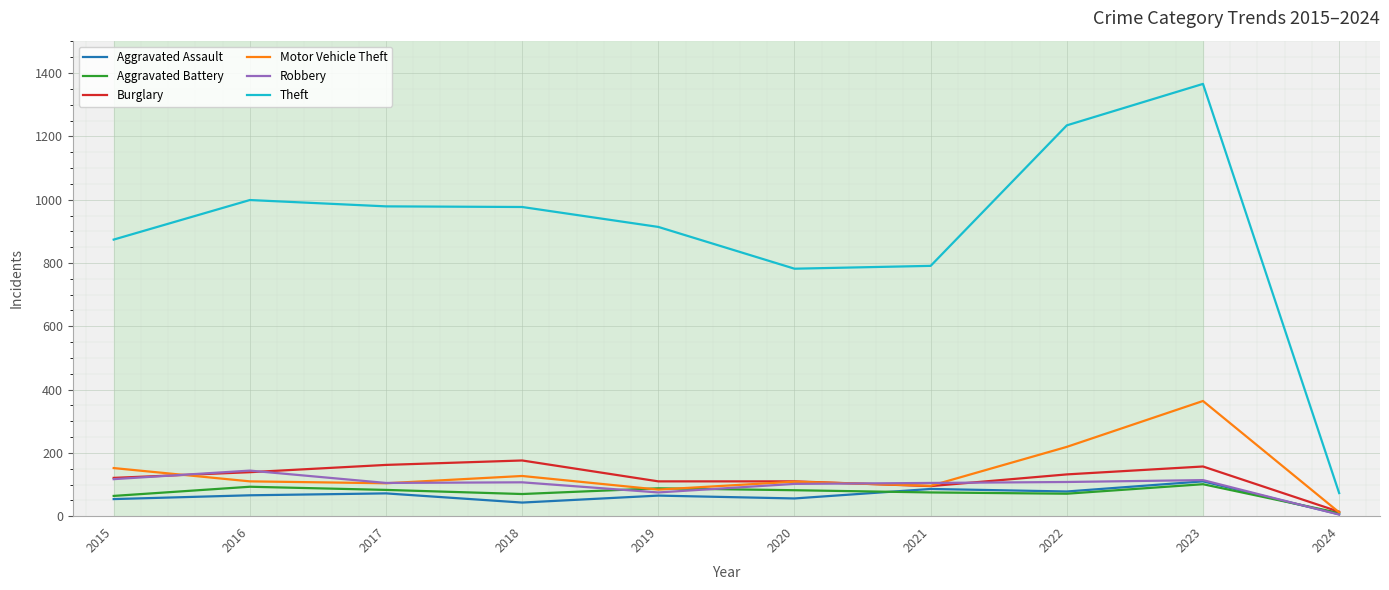

How many distinct data groups are displayed?

6